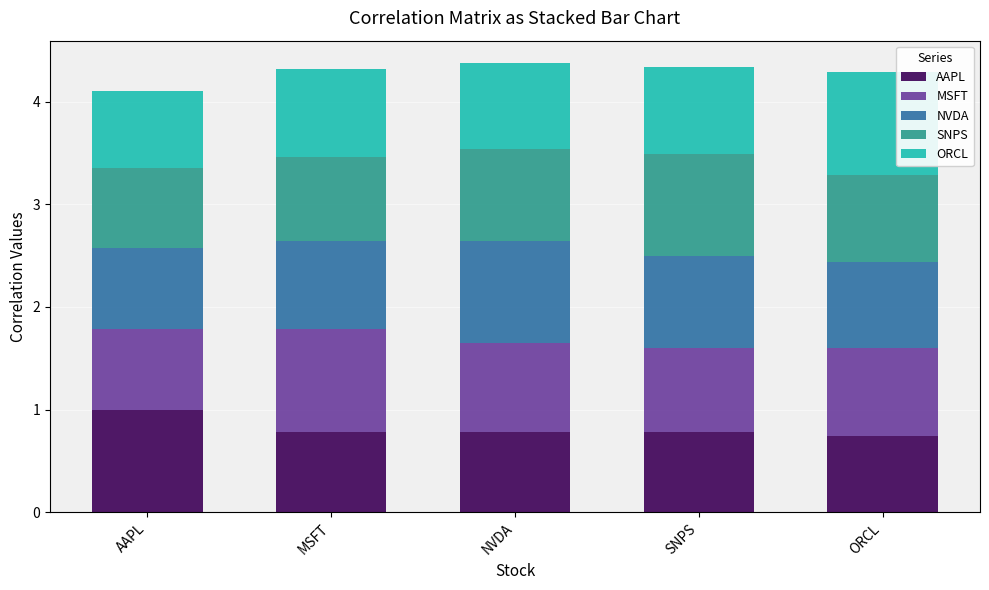

What is the difference between the maximum and minimum values in the AAPL series?

0.3